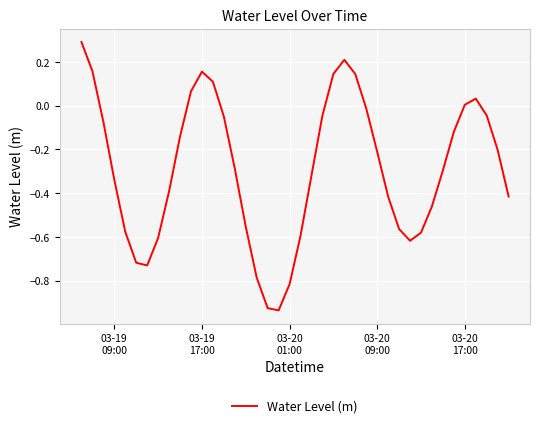

What is the difference between the maximum and minimum values?

1.2